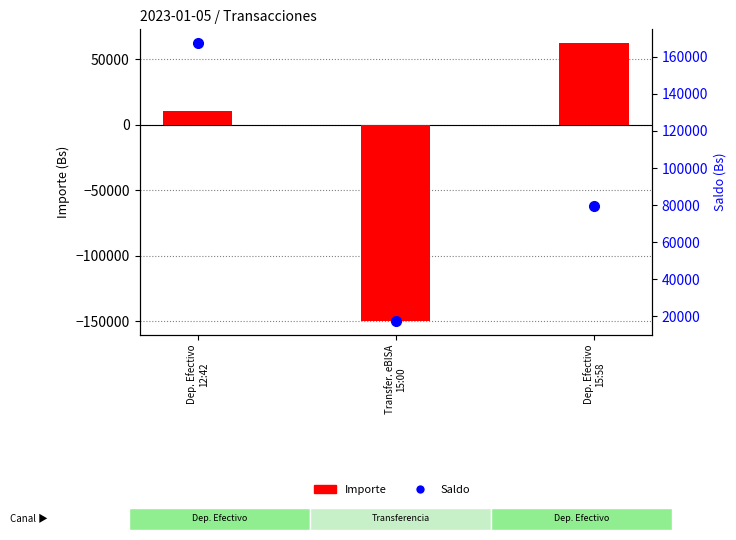

Where is Saldo nearest to the value 92358?

Dep. Efectivo
15:58